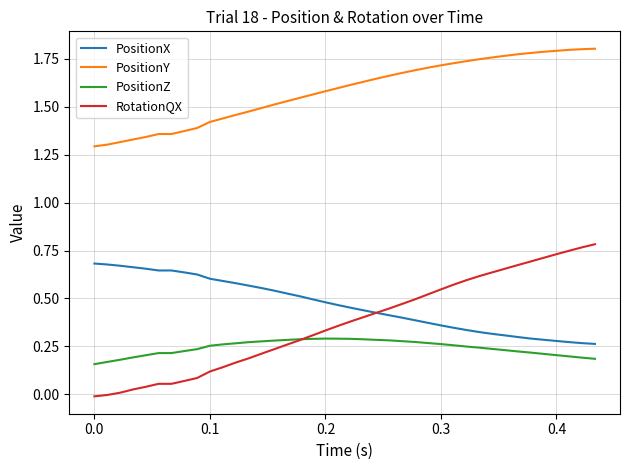

Count the number of data series in this chart.

4